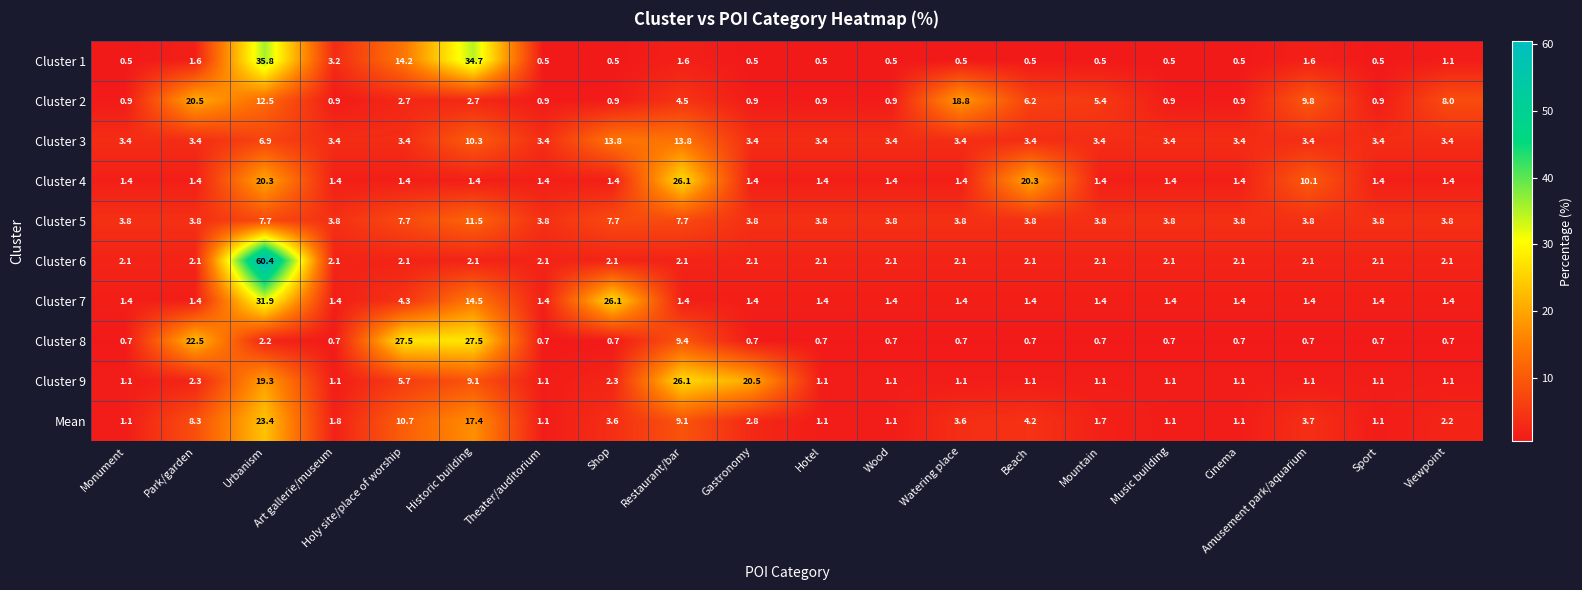

Rank the series at Urbanism from highest to lowest value.

Cluster 6, Cluster 1, Cluster 7, Mean, Cluster 4, Cluster 9, Cluster 2, Cluster 5, Cluster 3, Cluster 8